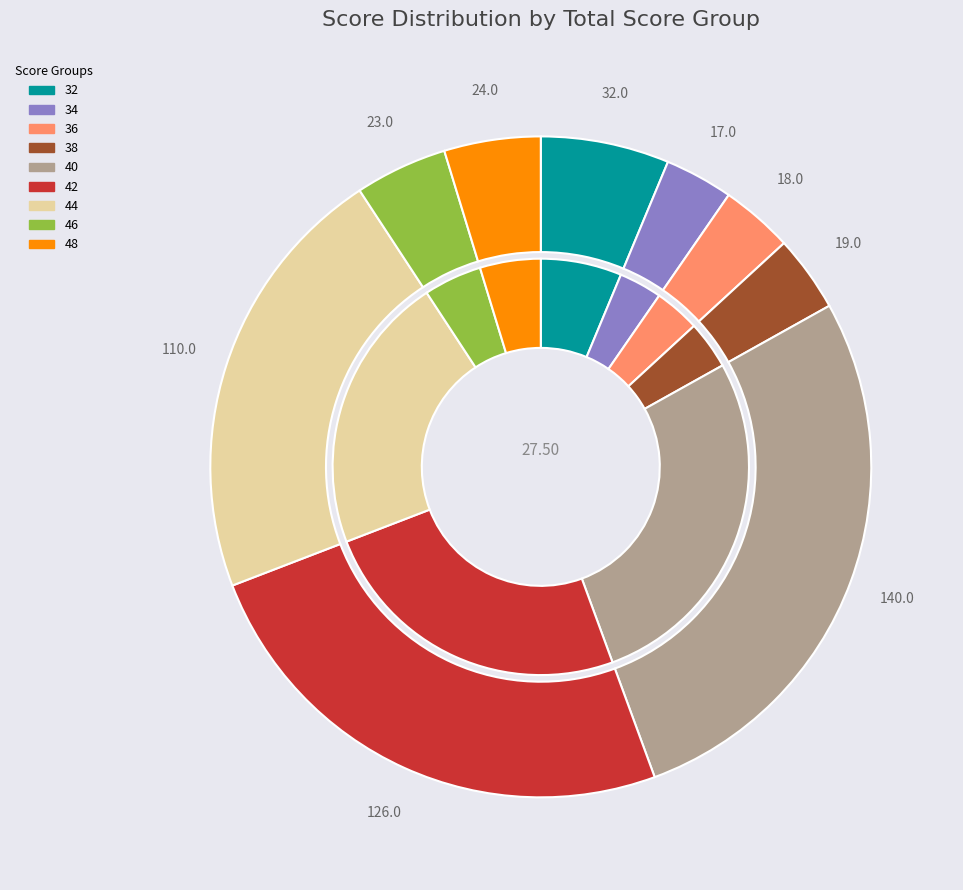

Is it true that 32 is 1% of the pie?

False